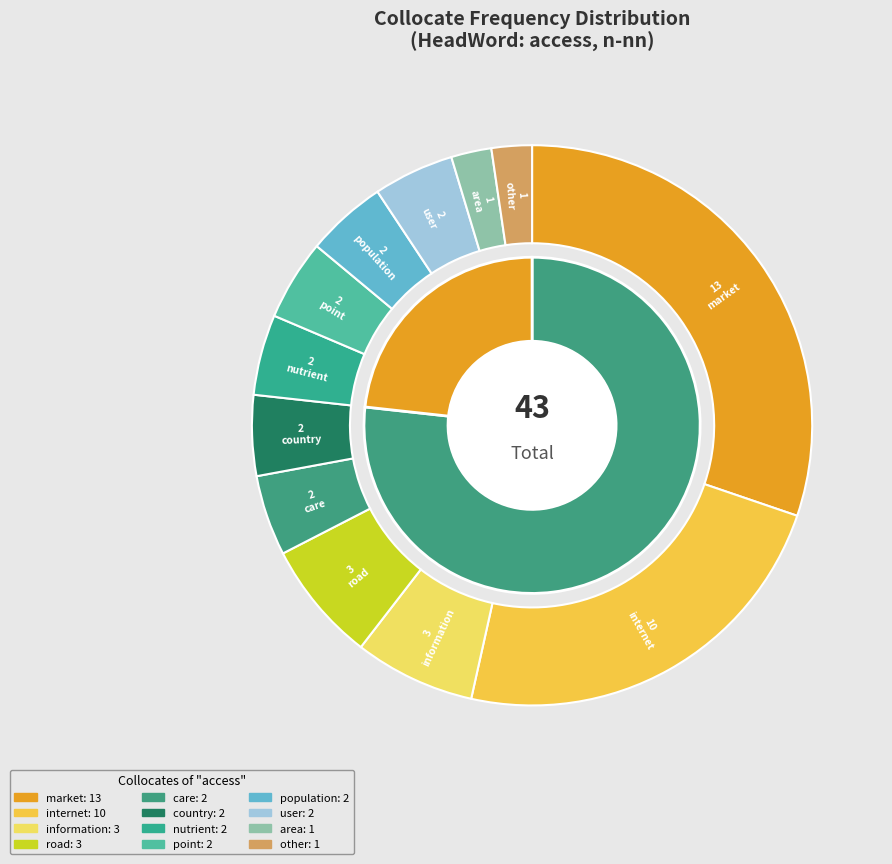

What percentage is NOT represented by internet?

76.7%